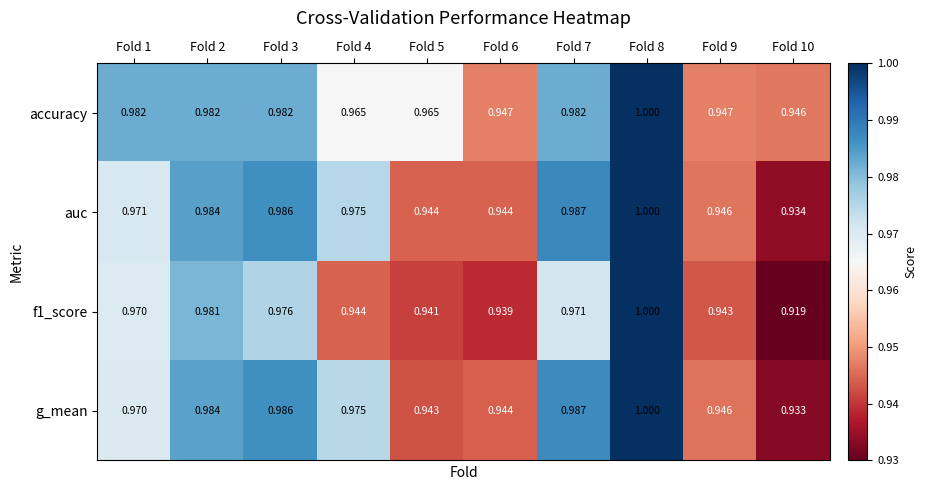

Is the value of g_mean at Fold 10 greater than the value of accuracy at Fold 3?

No